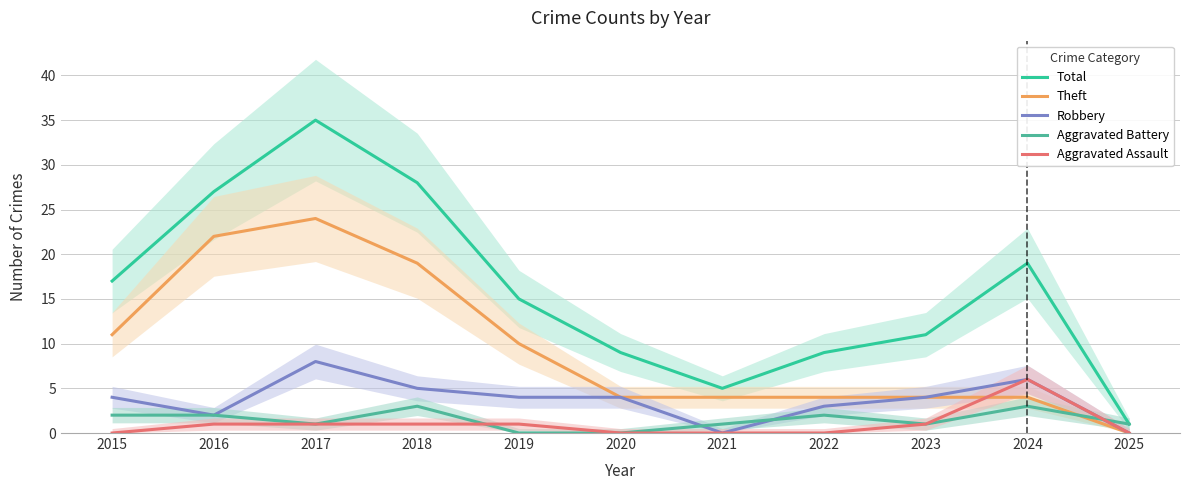

At which category is the sum across all series the highest?

2017